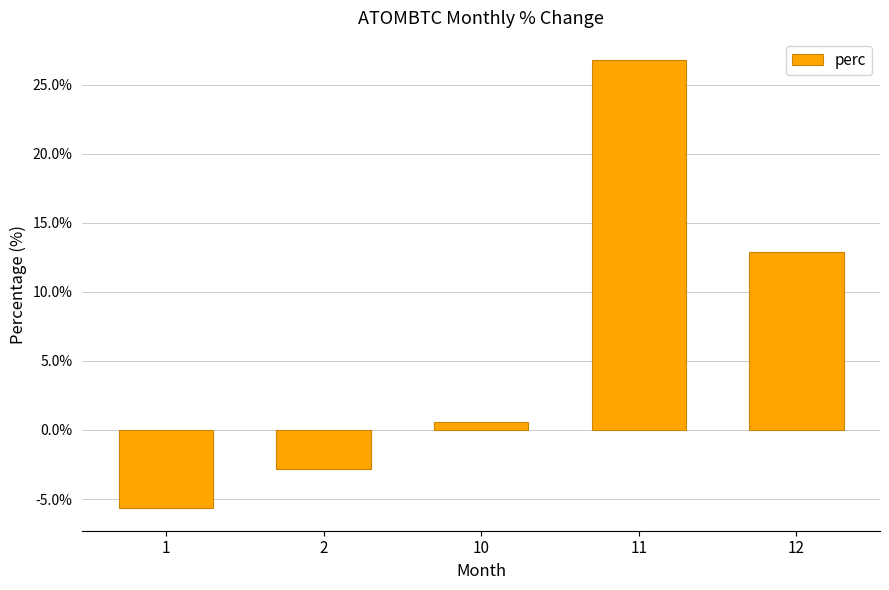

Reading left to right, list all the values displayed in this chart.

-5.7	-2.8	0.6	26.8	12.9